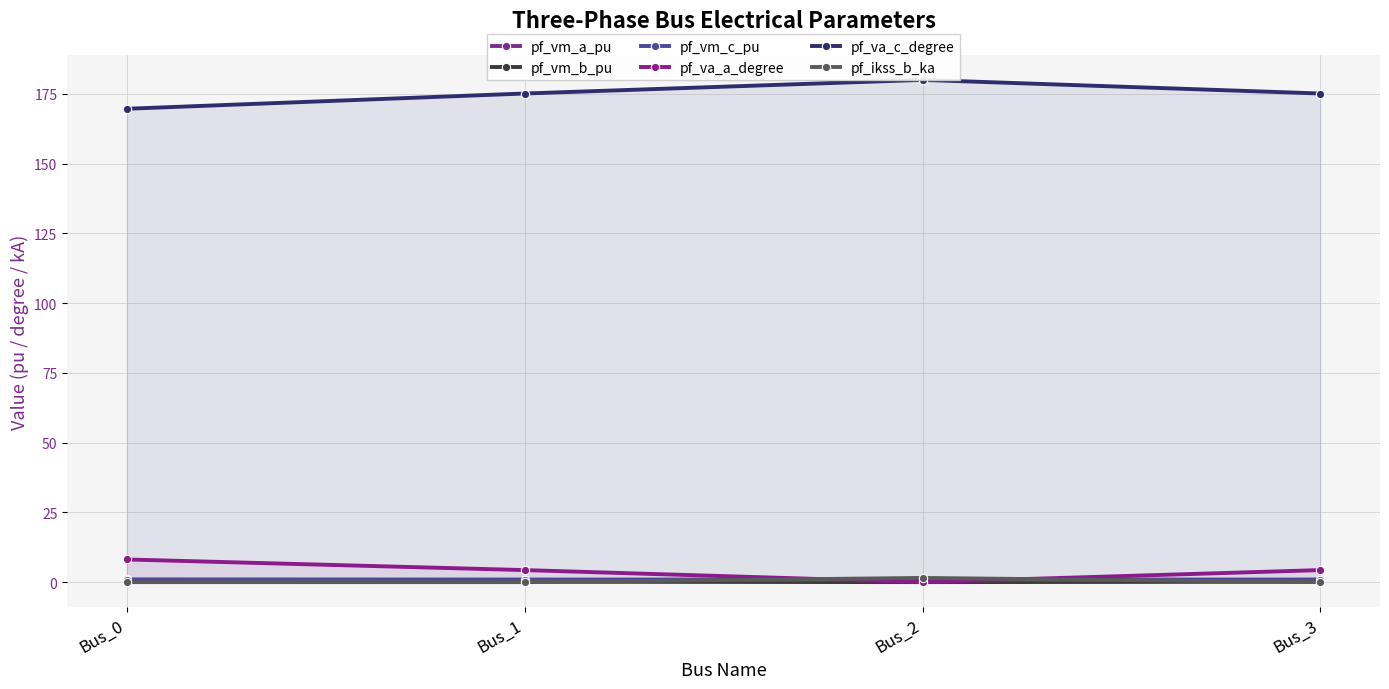

Rank the series at Bus_2 from lowest to highest value.

pf_vm_b_pu, pf_va_a_degree, pf_vm_c_pu, pf_vm_a_pu, pf_ikss_b_ka, pf_va_c_degree